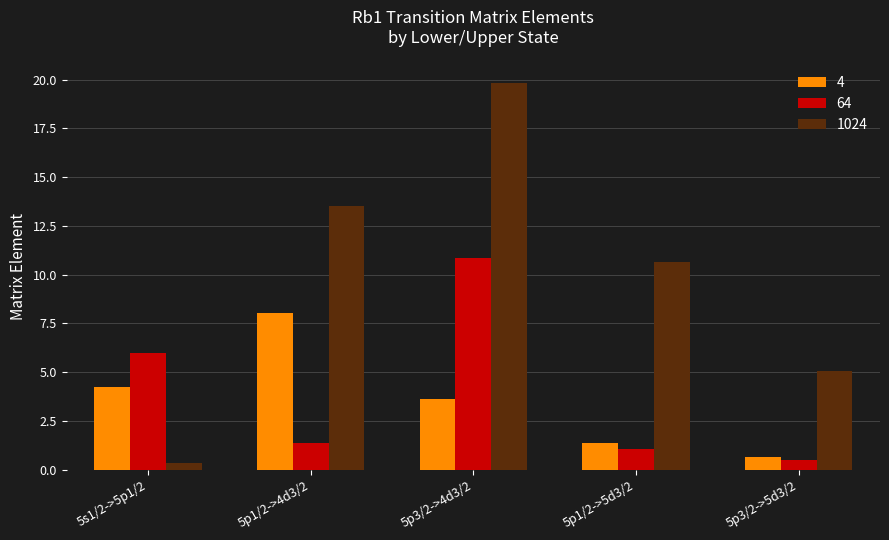

What is the sum of all 4 values?

17.9